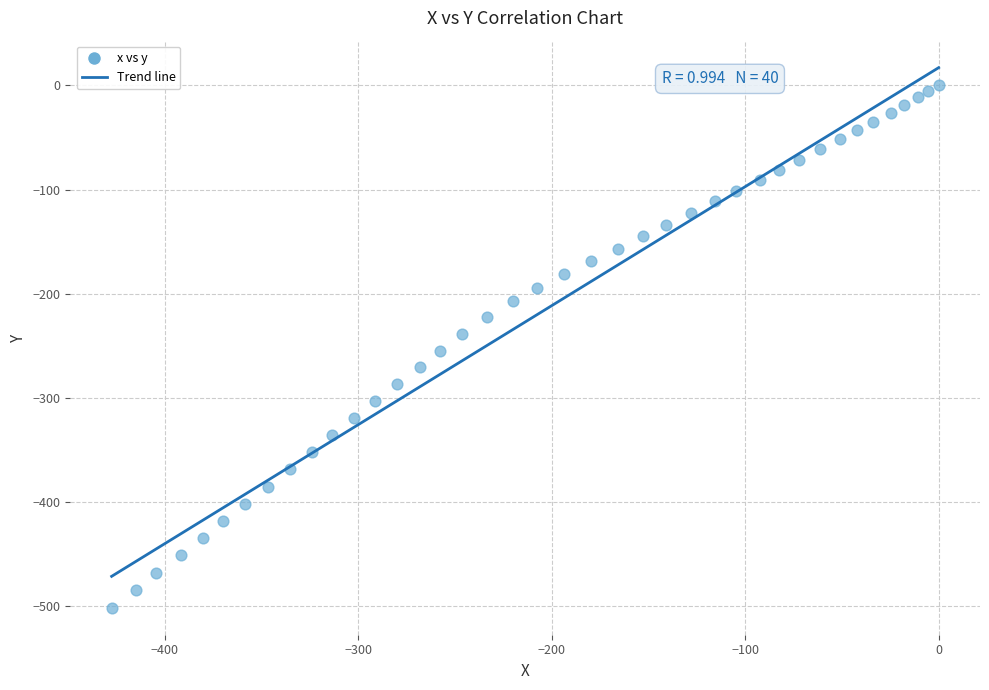

What is the range of Y values (max minus min)?

501.6